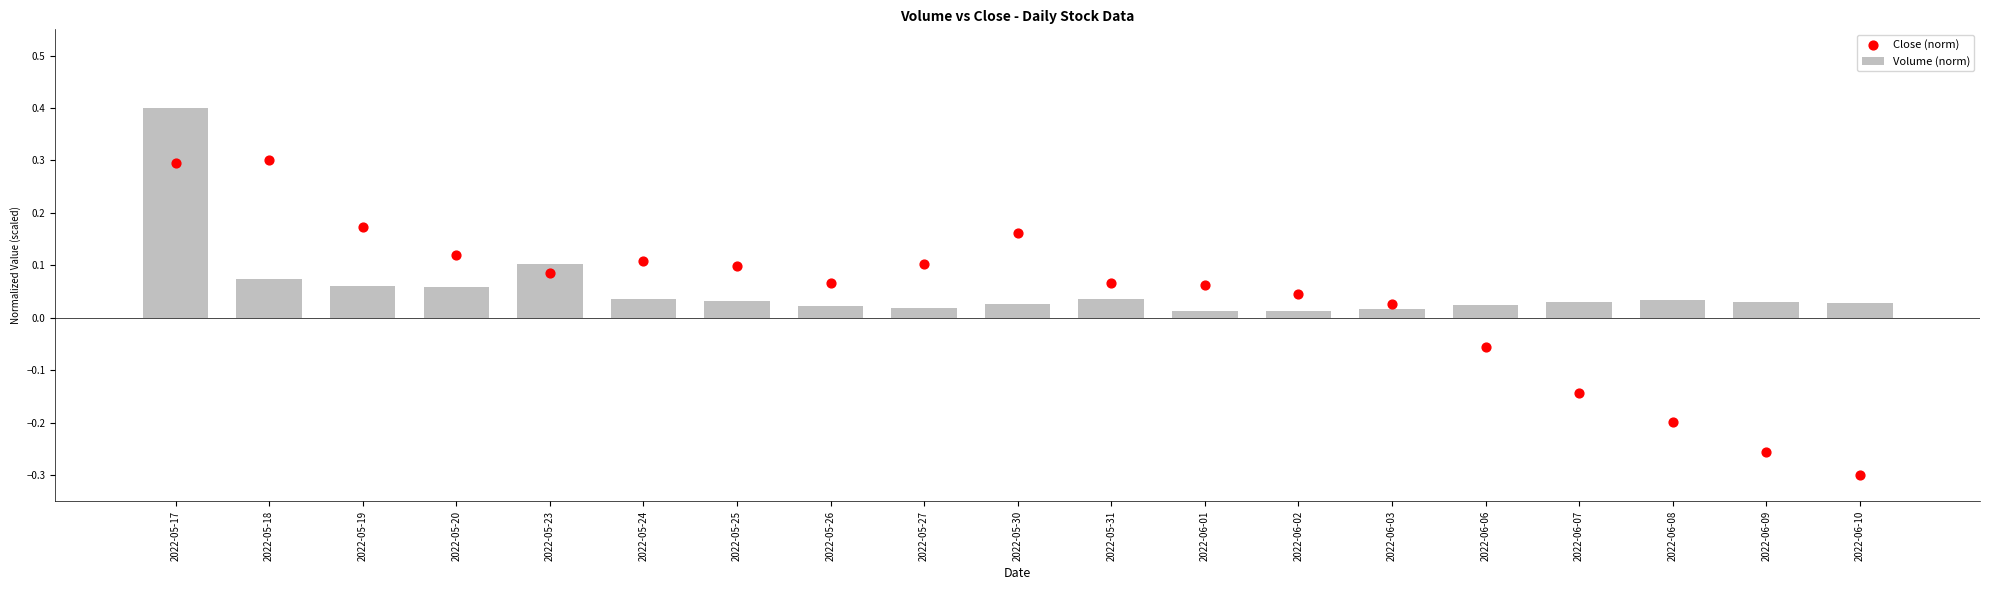

Is the value of Volume (norm) at 2022-05-26 greater than the value of Close (norm) at 2022-06-01?

No